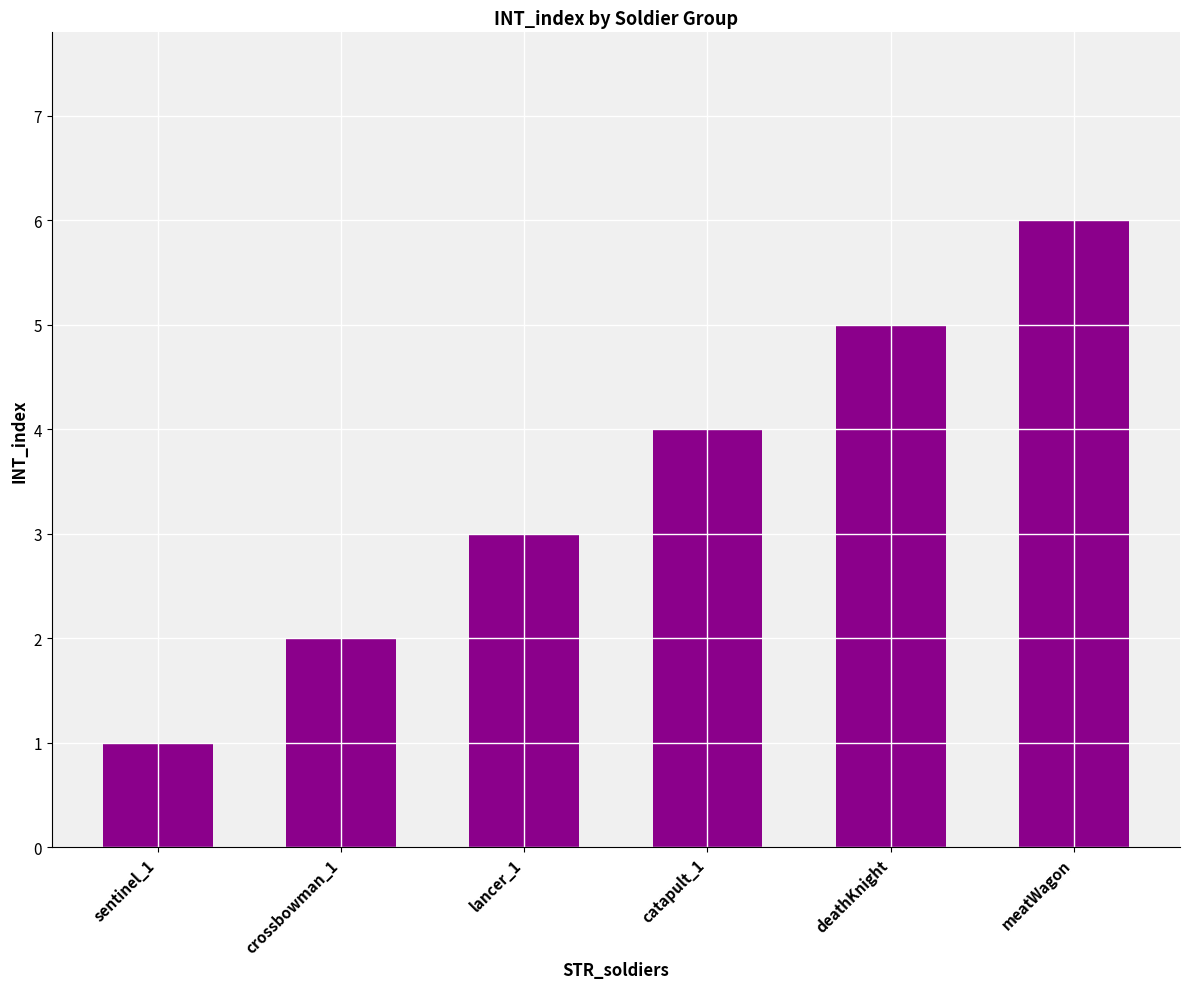

Read the value at sentinel_1.

1